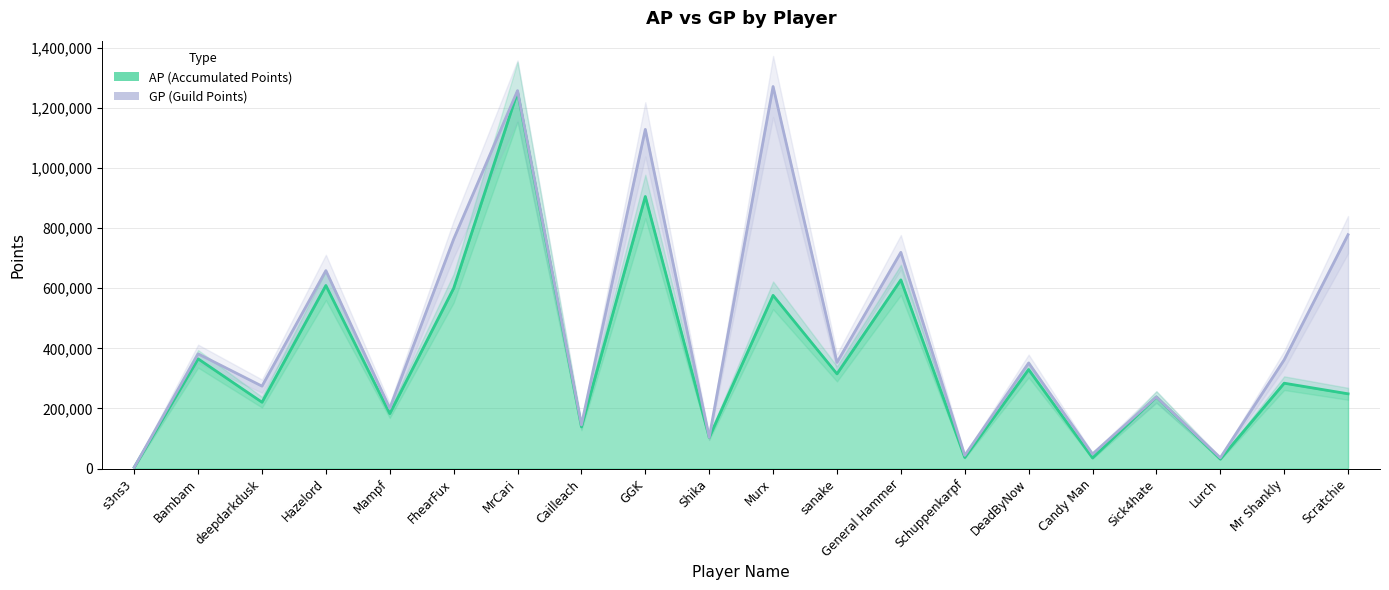

Count the number of categories in the chart.

20